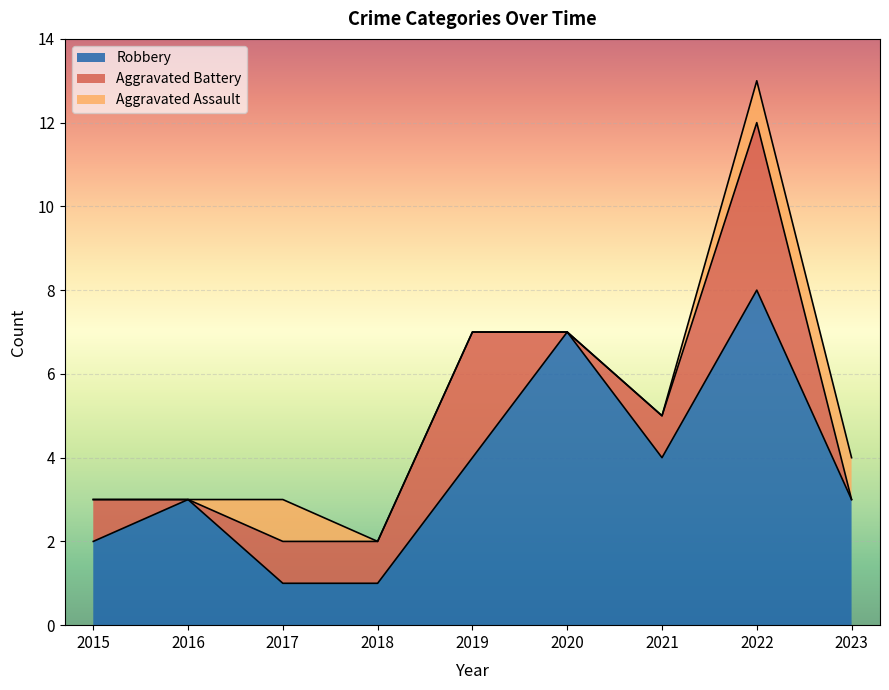

Is the value of Robbery at 2017 greater than the value of Total at 2020?

No